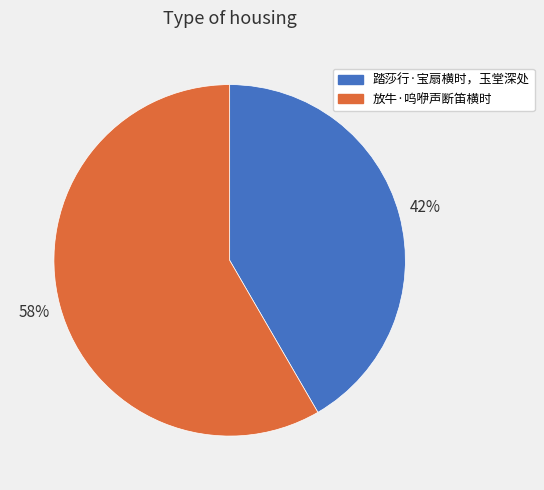

Is the sum of 放牛·呜咿声断笛横时 and 踏莎行·宝扇横时，玉堂深处 greater than half?

Yes